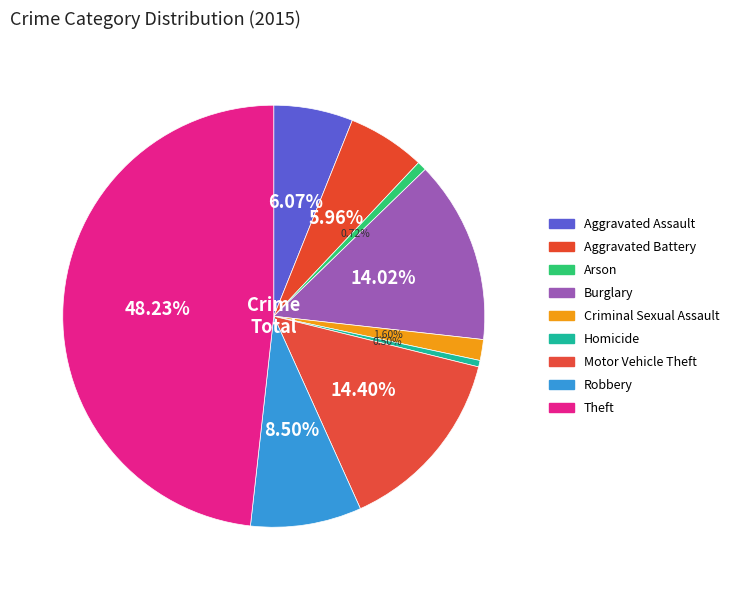

Is Motor Vehicle Theft the majority of the pie?

No